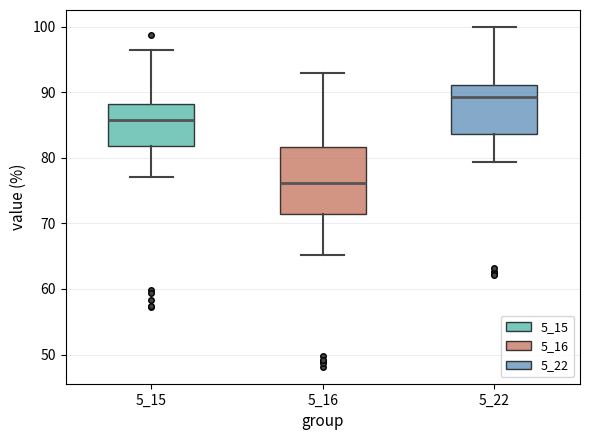

Reading left to right, read every box against the y-axis: the position of its median line, the range the box covers, and the ends of its whiskers. The values are not printed on the chart, so give them approximately, as read against the axis.

5_15: median 86, box 82 to 88, whiskers 77 to 96
5_16: median 76, box 71 to 82, whiskers 65 to 93
5_22: median 89, box 84 to 91, whiskers 79 to 100